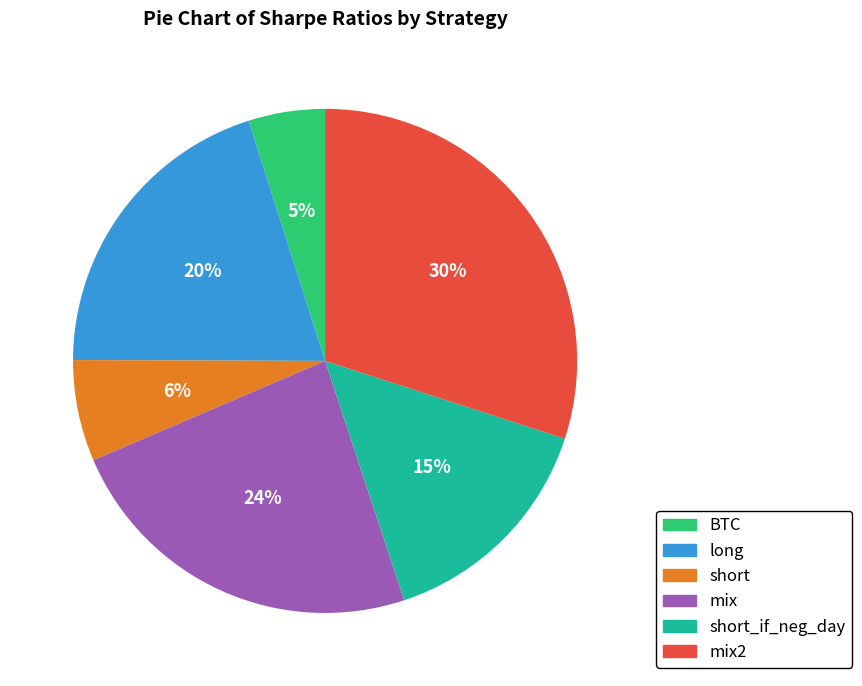

To the nearest percent, what is the average slice percentage?

17%